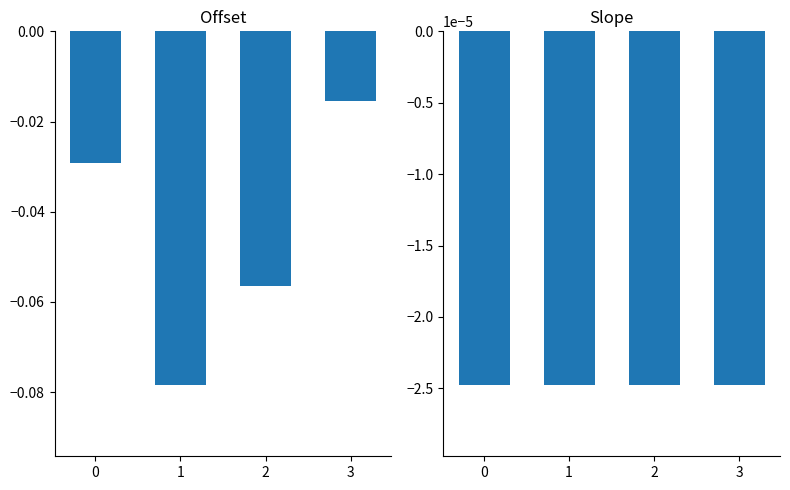

Which category has the highest value in the offset series?

3